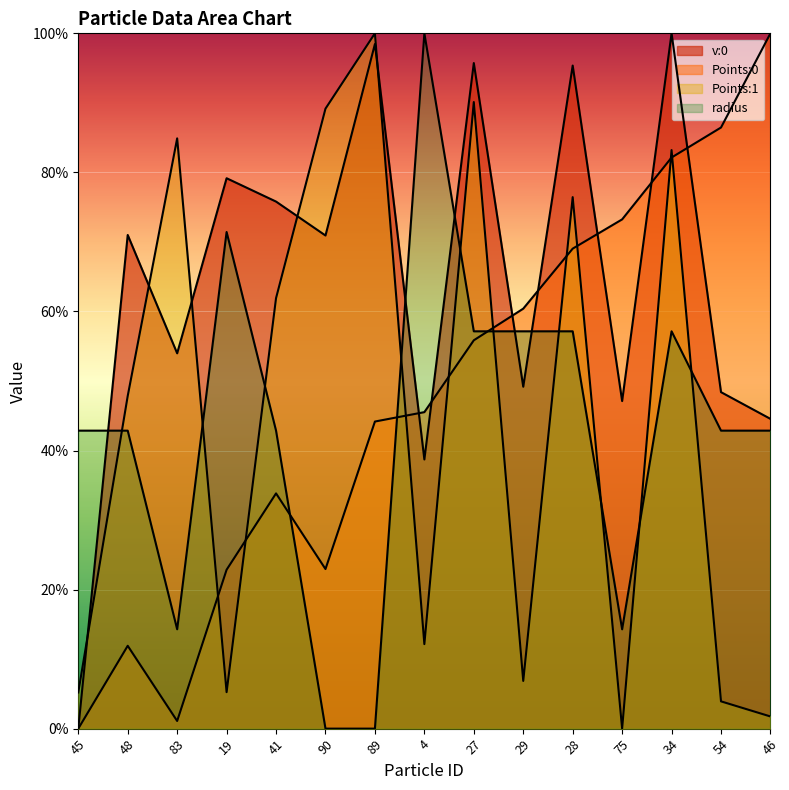

The value of Points:1 at 48 is 0.6. True or false?

False